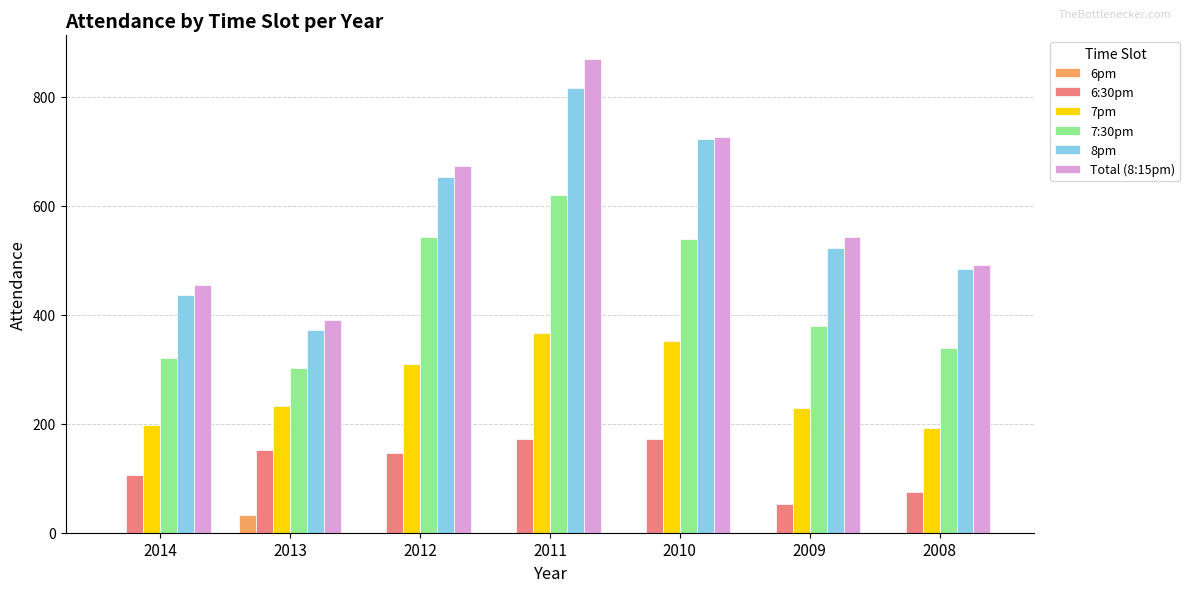

What are all the series names shown in the legend?

6pm, 6:30pm, 7pm, 7:30pm, 8pm, Total (8:15pm)